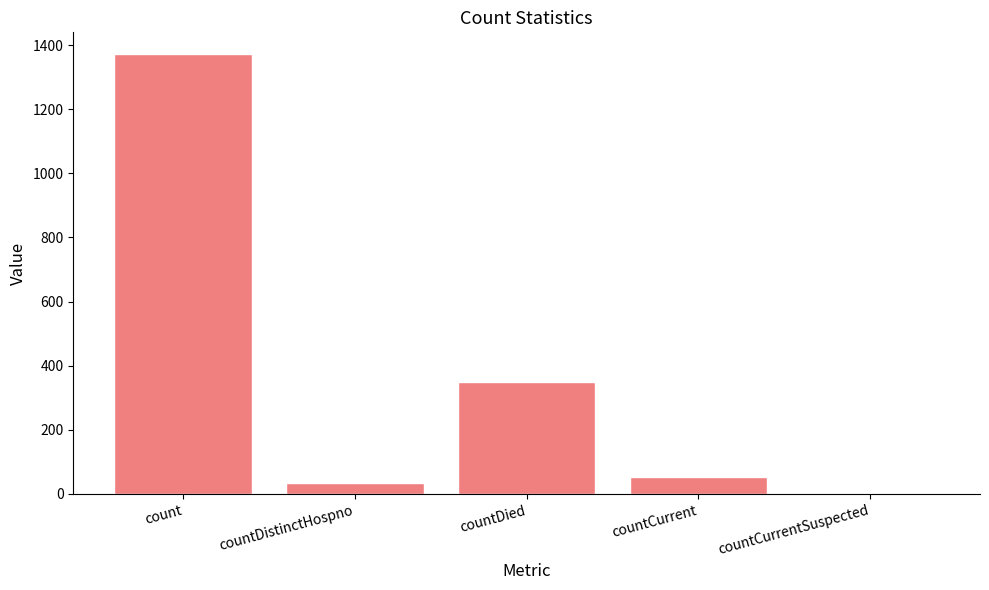

Are the bars horizontal?

No